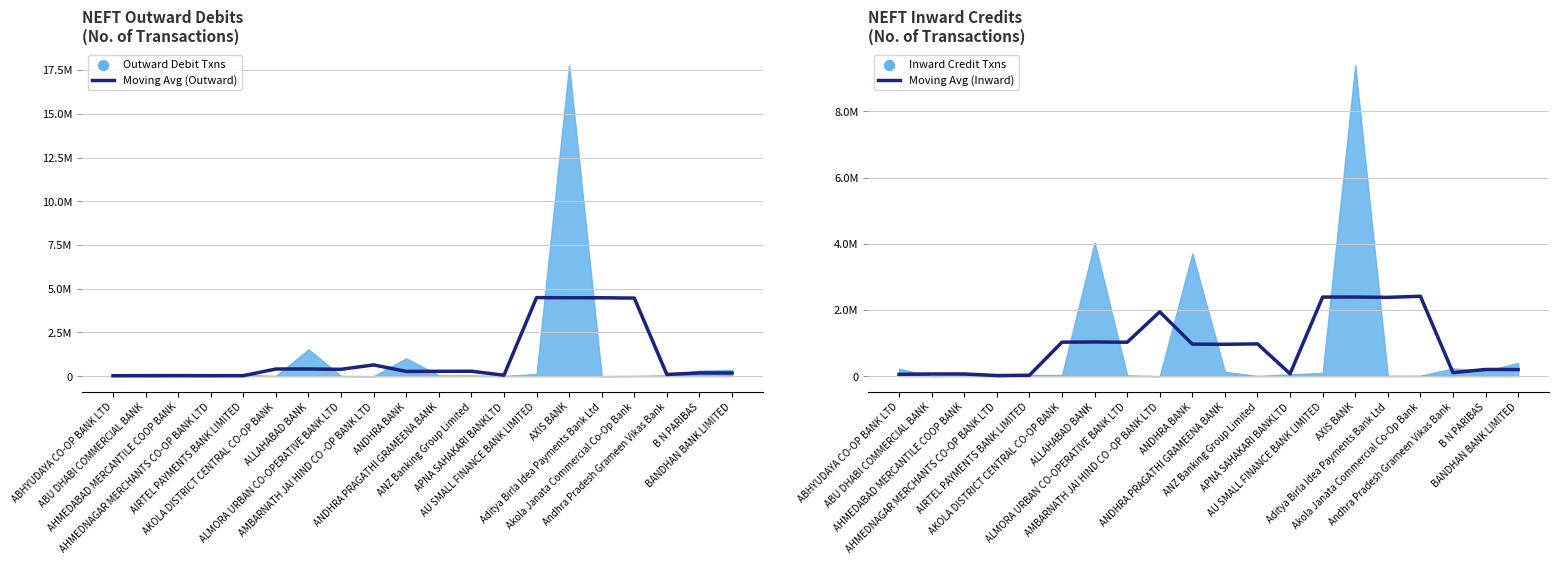

Which series contains the highest Y value?

Moving Avg (Outward)